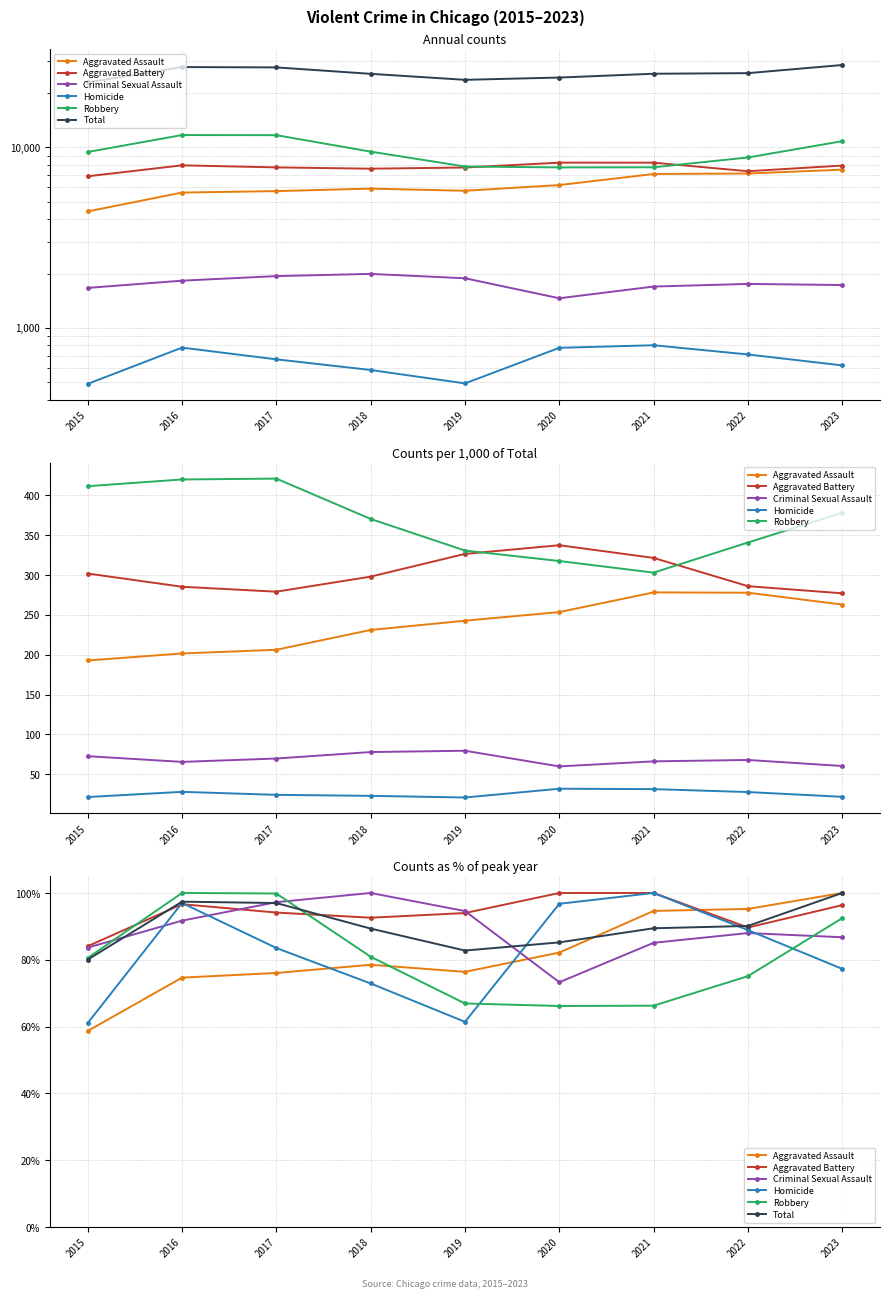

True or false: Aggravated Assault and Criminal Sexual Assault intersect in this chart.

True